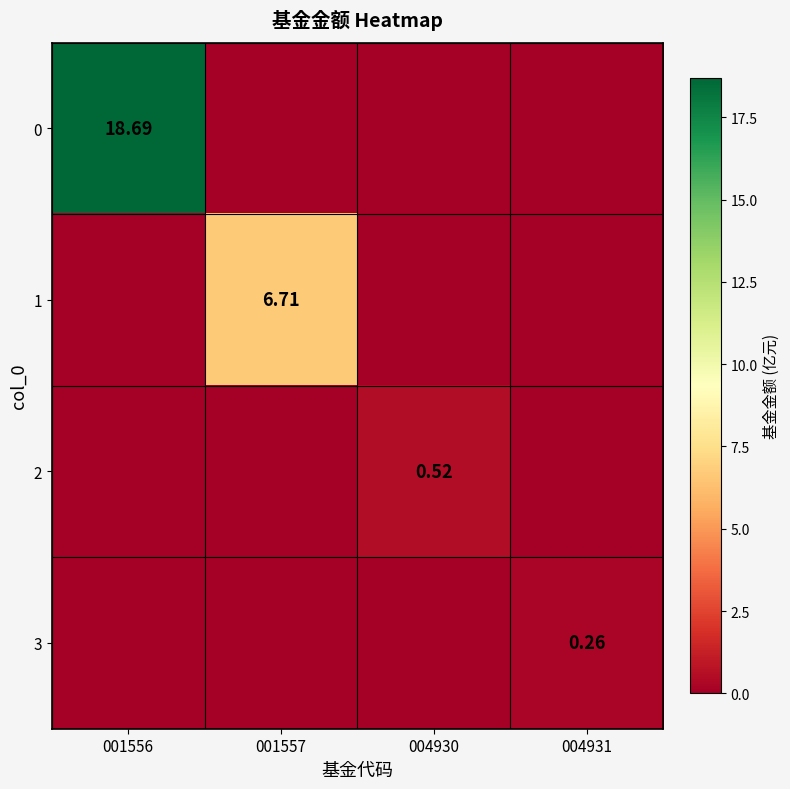

What is the sum of the 2 values at 001556 and 004930?

0.5